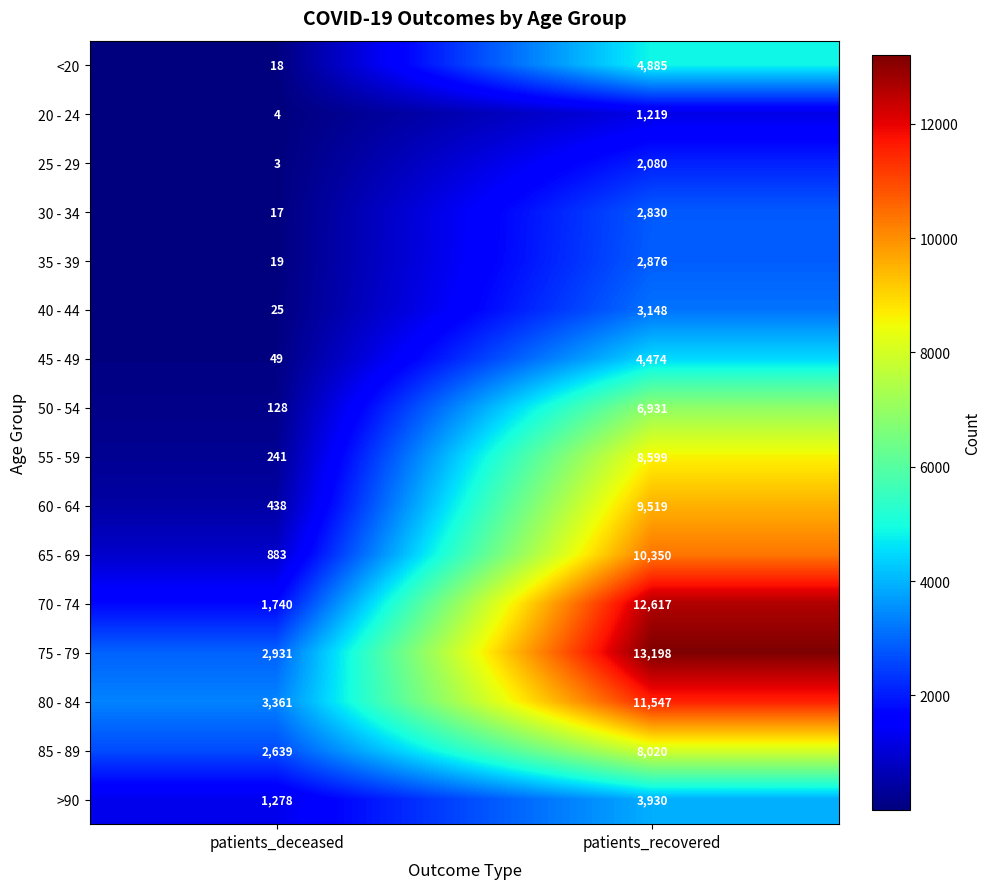

What is the total value across all series at patients_recovered?

106223